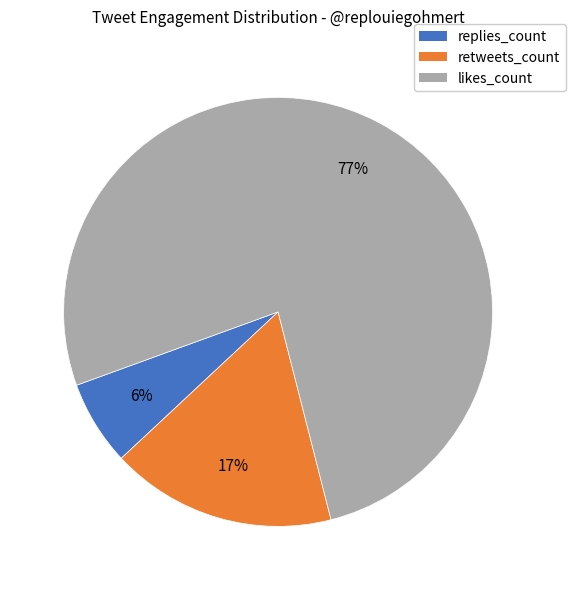

Count the number of slices in the pie.

3